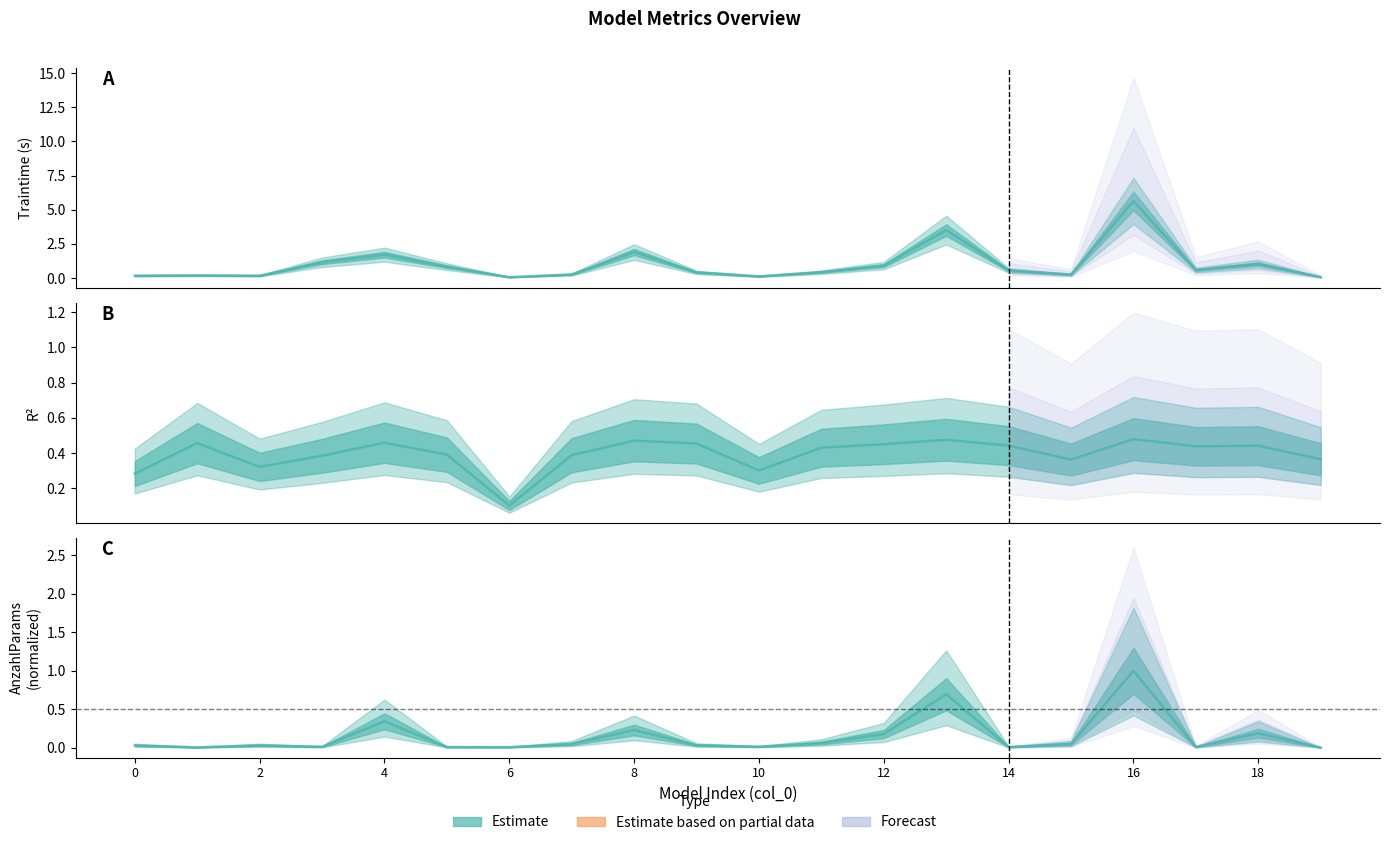

At 11, list the series in order from largest to smallest.

R2, Traintime, AnzahlParams (norm.)